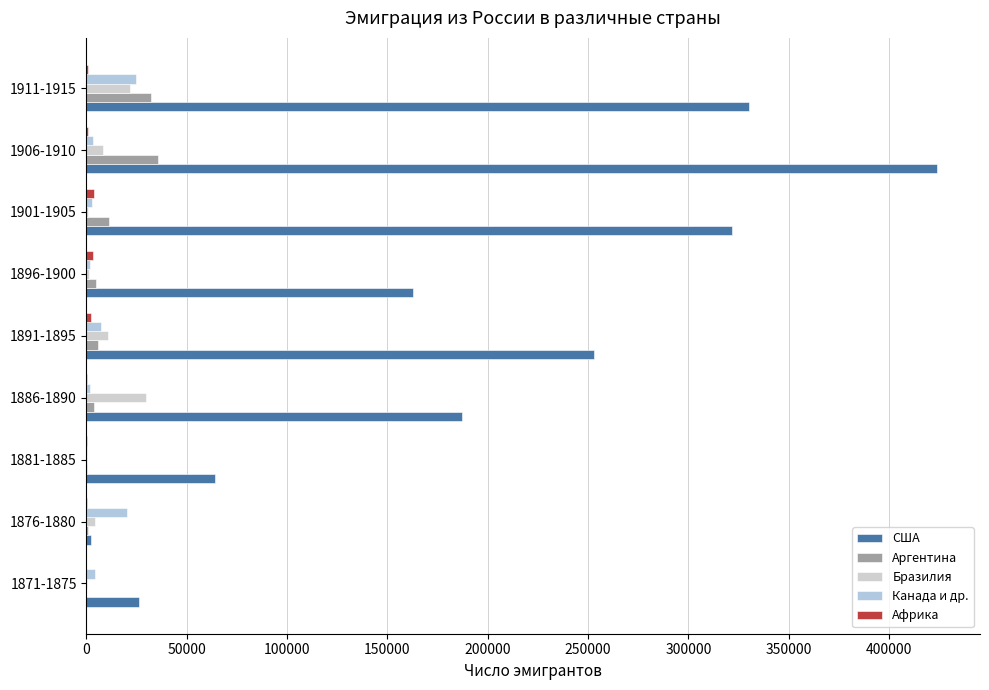

At which category is the sum across all series the highest?

1906-1910